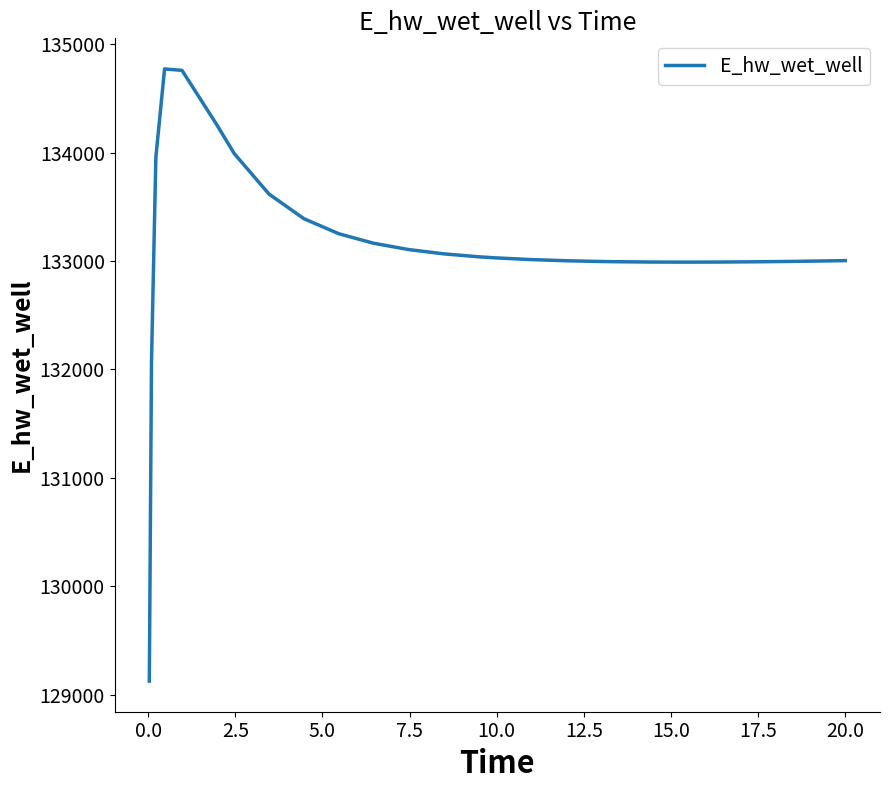

What is the greatest value displayed?

134773.0